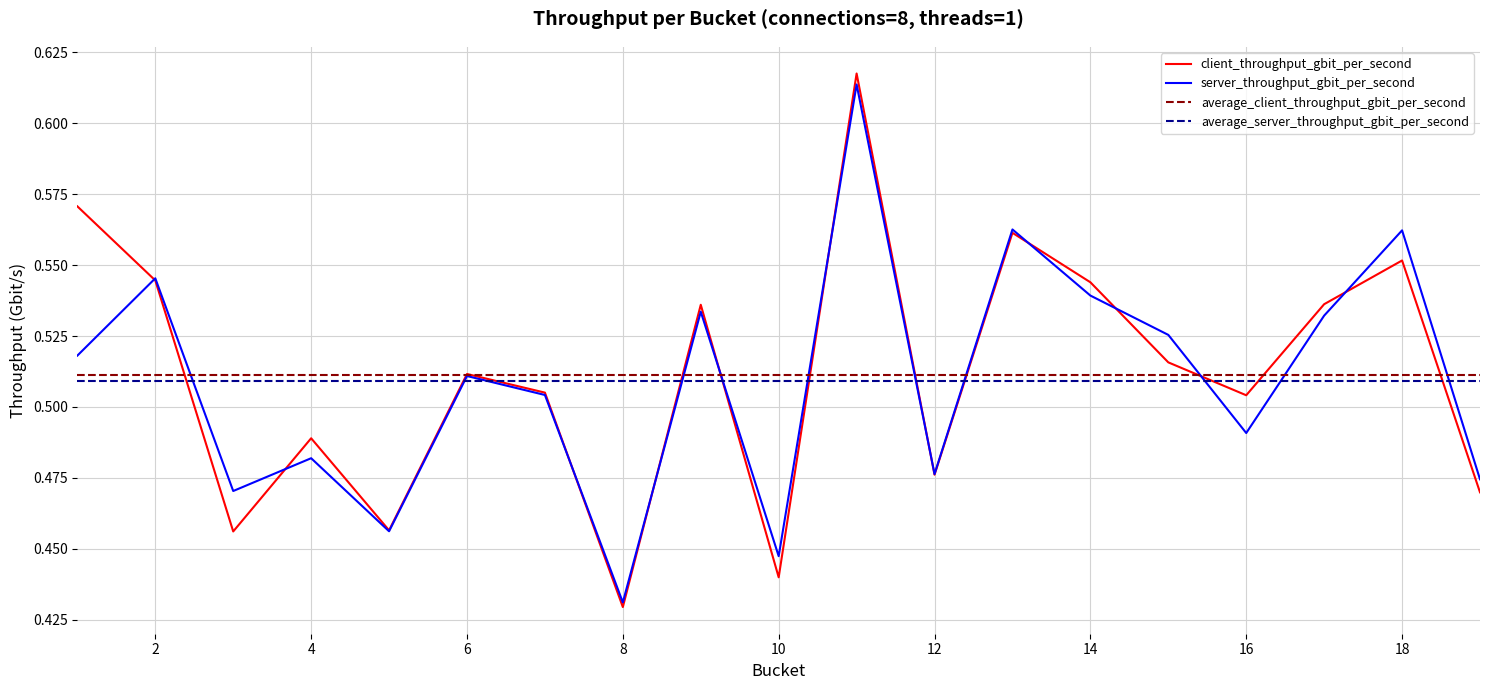

Which series has the widest spread of values?

client_throughput_gbit_per_second